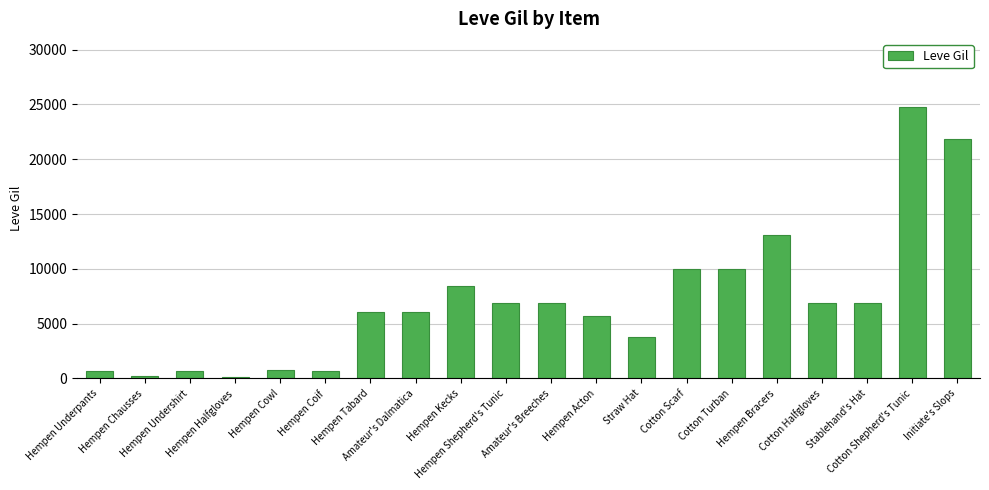

Where is the data nearest to the value 12475?

Hempen Bracers